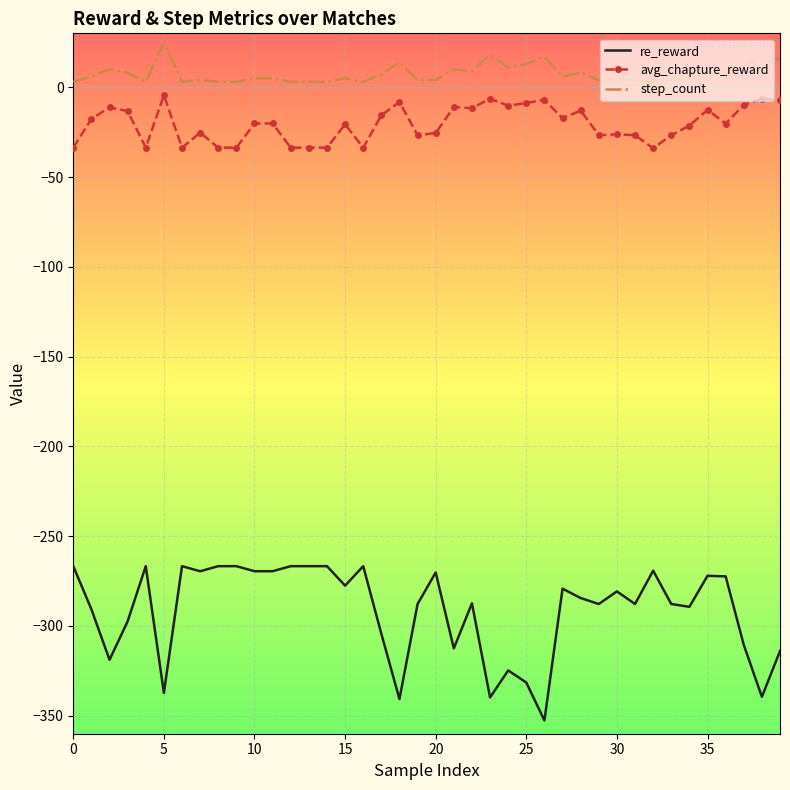

Count the number of data series in this chart.

3